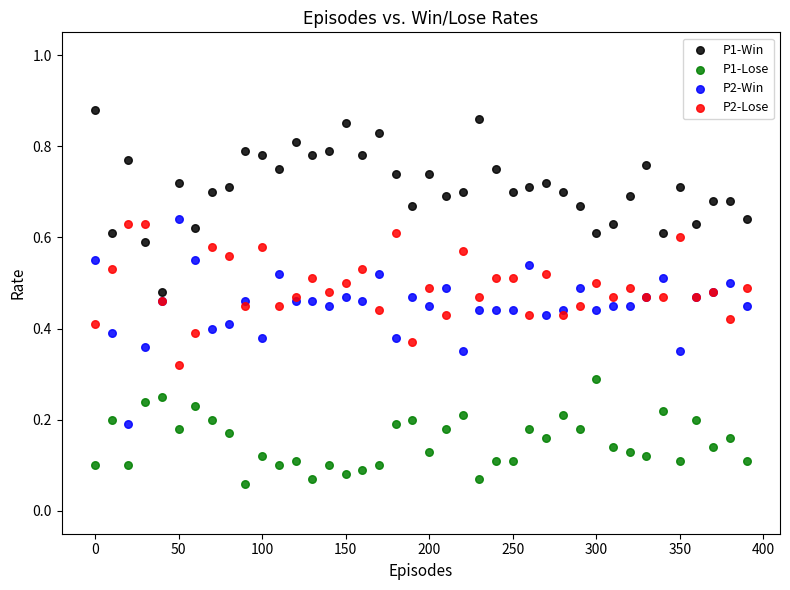

Which series reaches the minimum Y coordinate?

P1-Lose